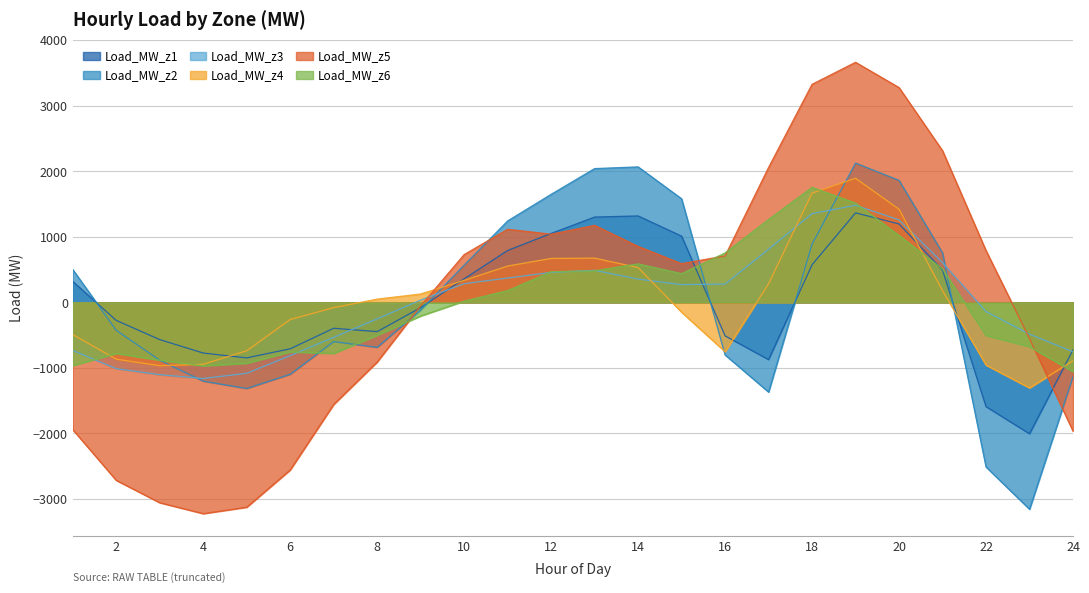

After their last crossing, which series has the higher values: Load_MW_z4 or Load_MW_z5?

Load_MW_z4